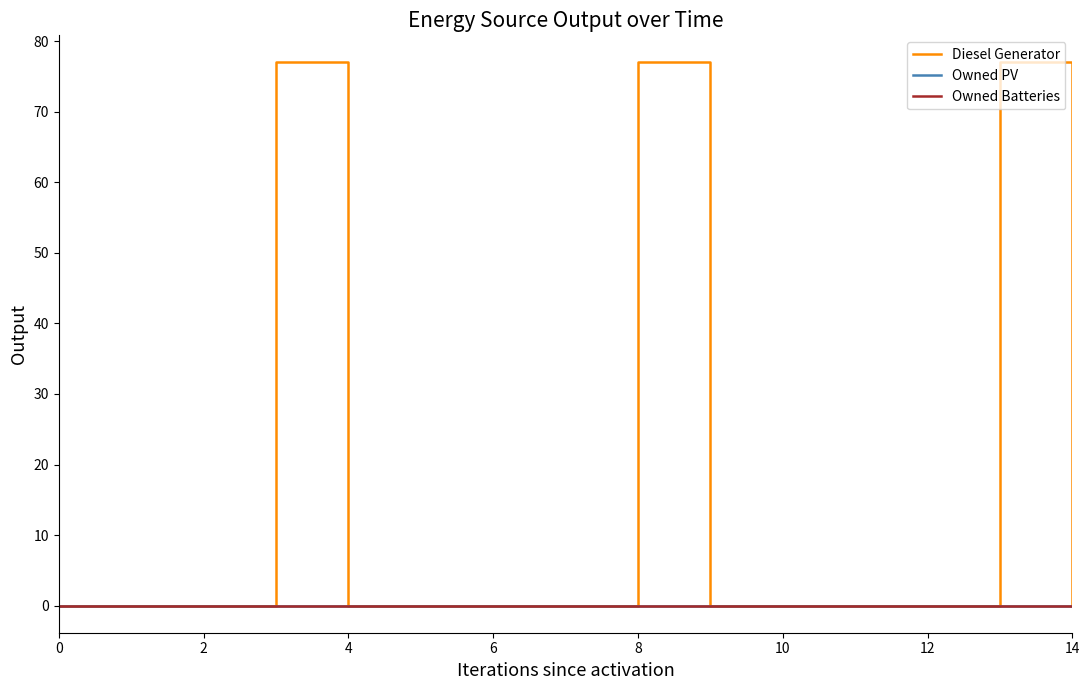

Does the chart display data point markers on the line(s)?

No